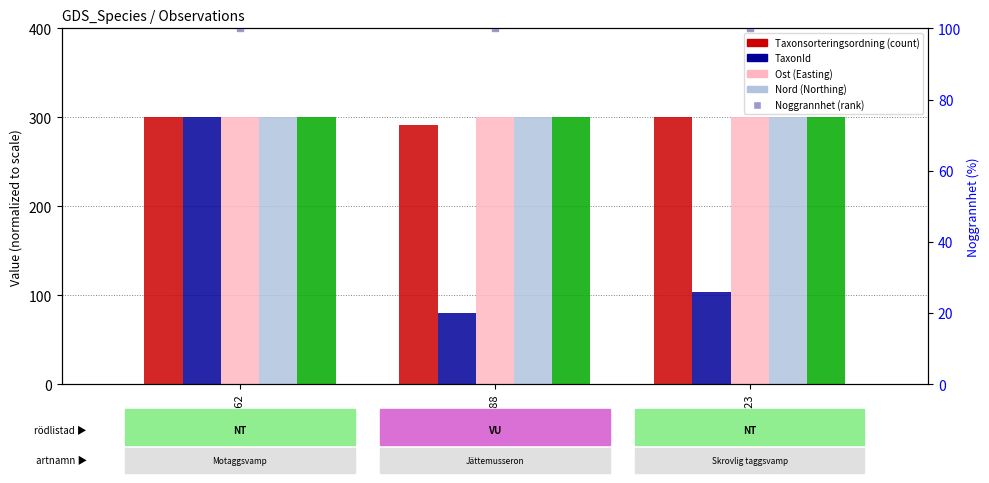

What is the label of the 3rd bar from the left?

96988323